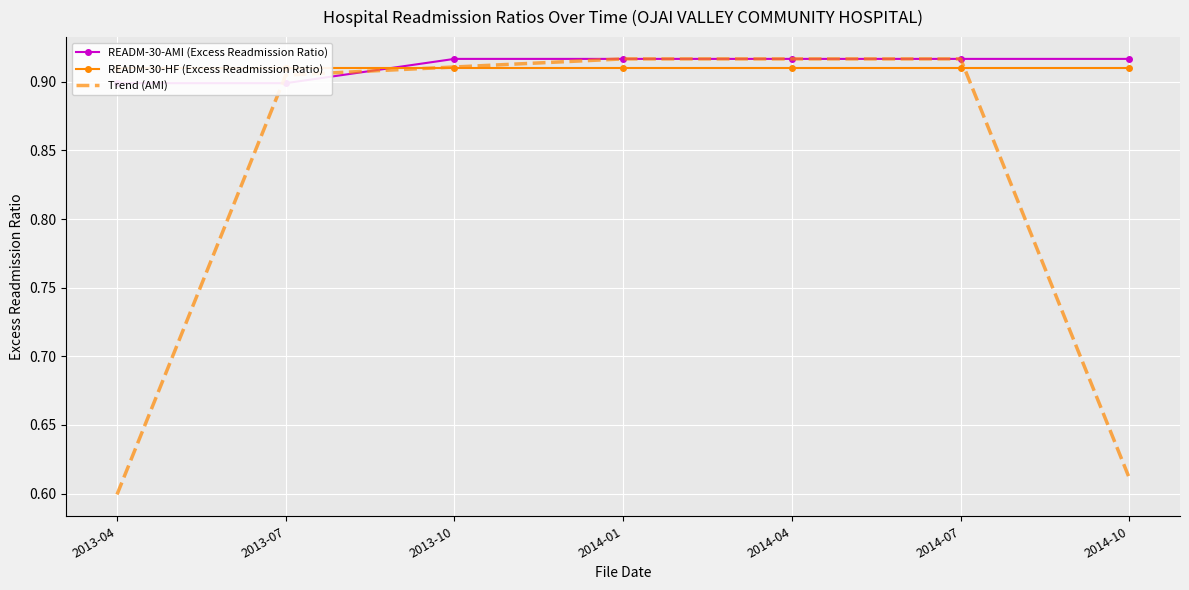

Which label corresponds to the smallest value in the chart?

2013-04